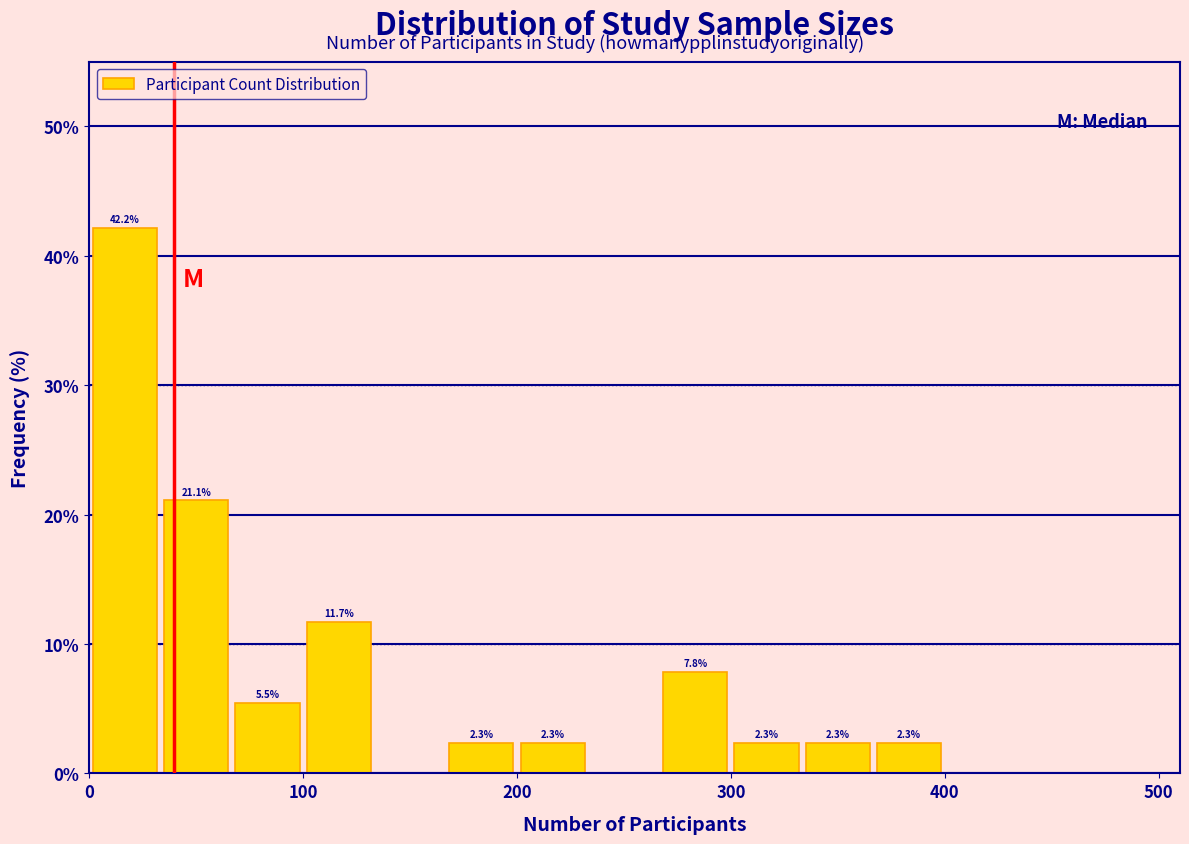

Read against the x-axis, roughly where is the centre of the tallest bar?

20